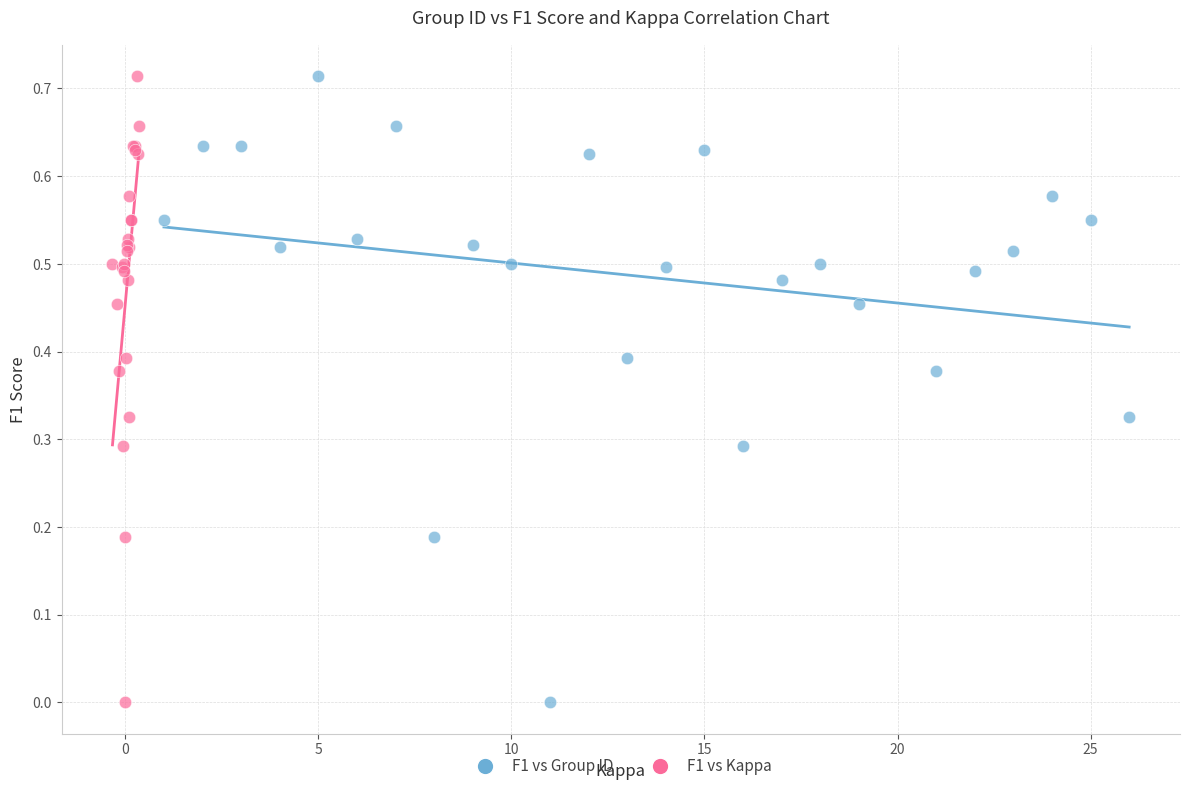

What are all the series names shown in the legend?

F1 vs Group ID, F1 vs Kappa